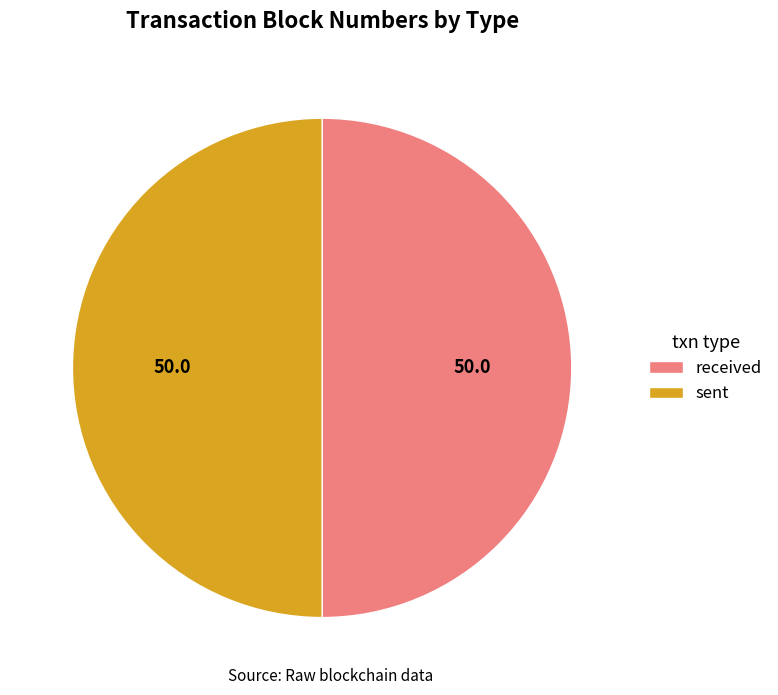

Is it true that sent is 50% of the pie?

True